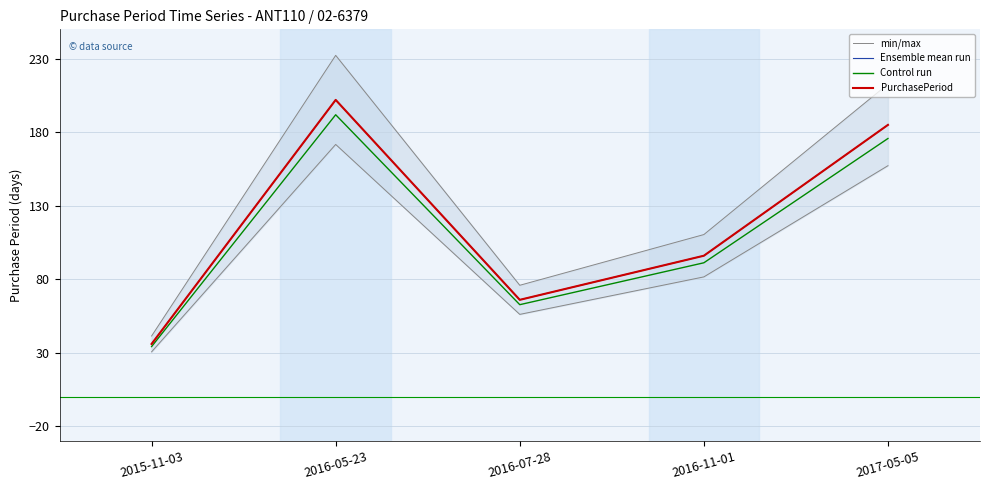

Which category has the lowest value across all series?

2015-11-03